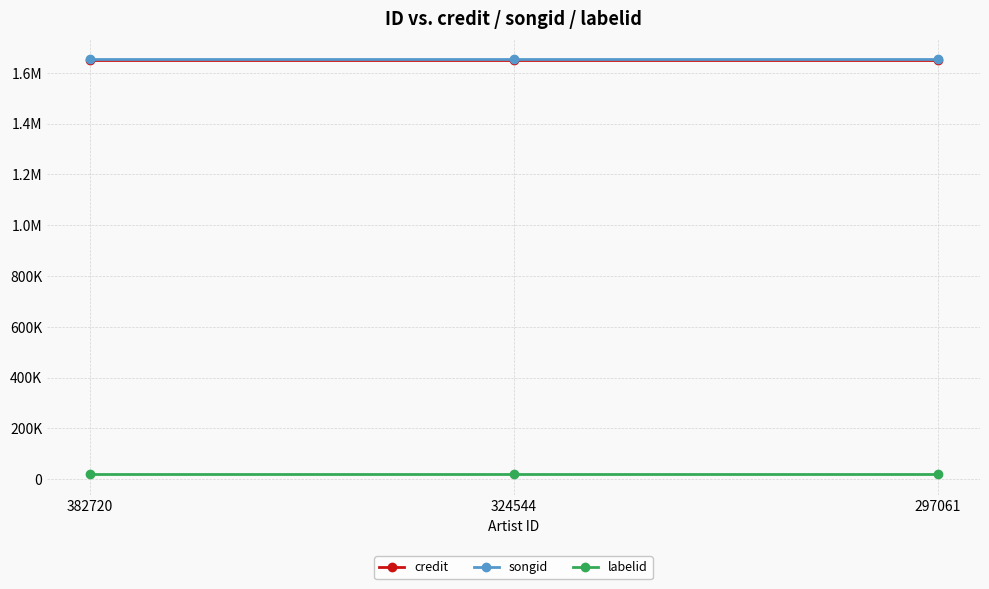

Is this an area chart (filled region under the line)?

No